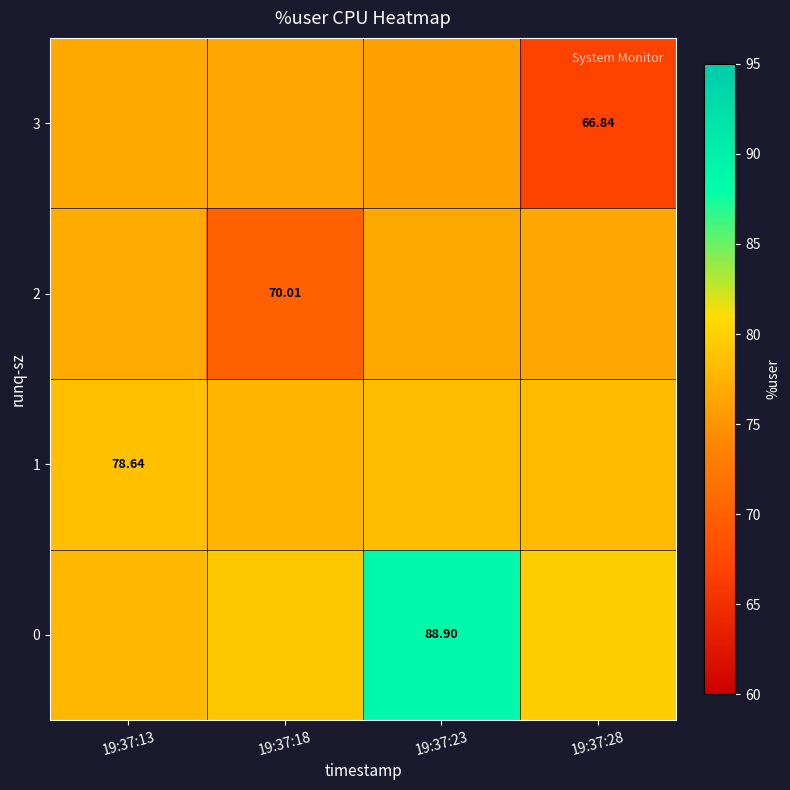

What is the total value across all series at 19:37:28?

301.5